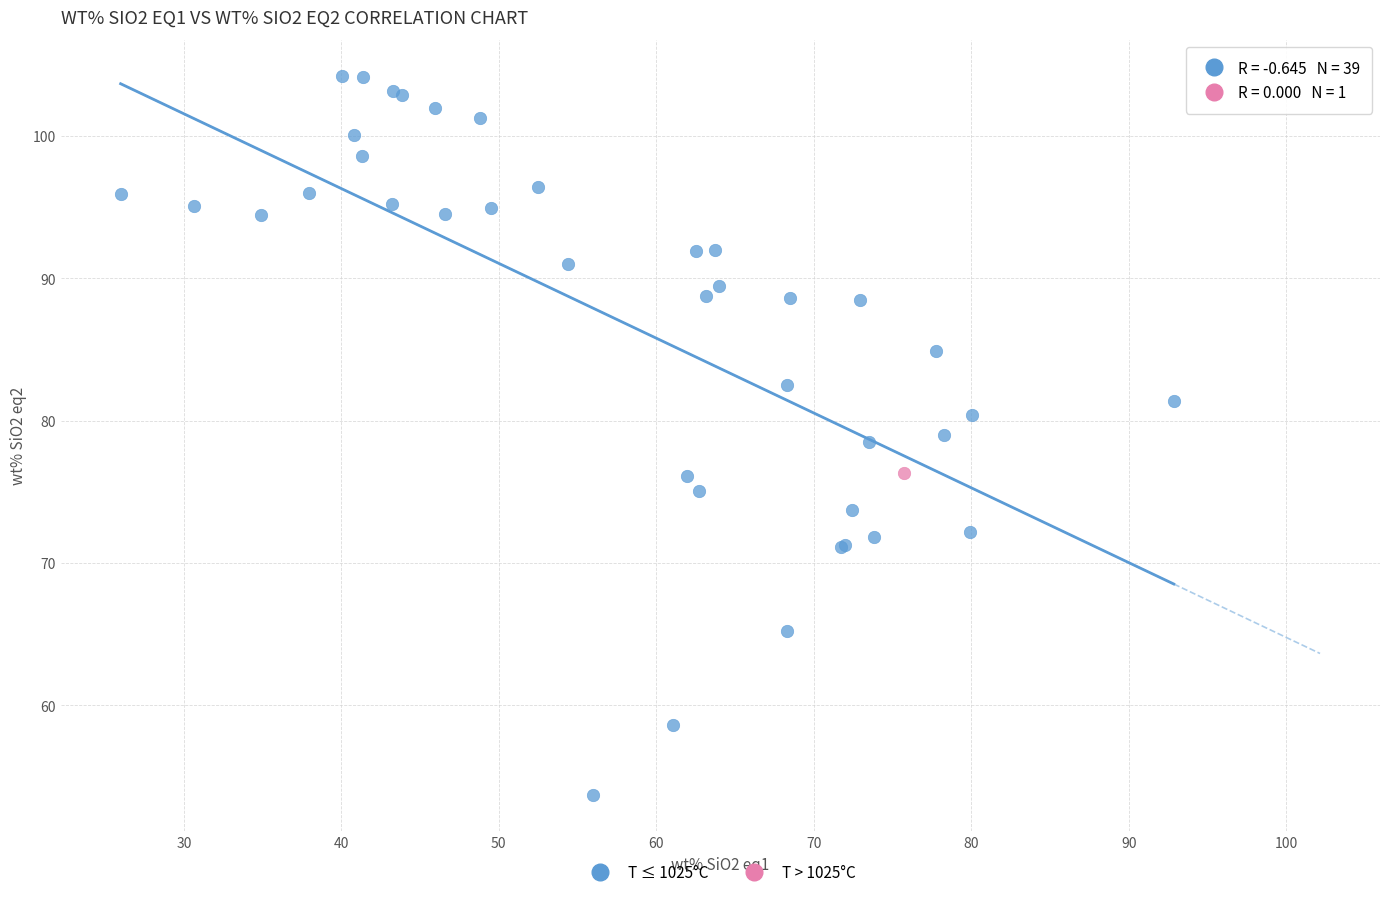

What are all the series names shown in the legend?

T ≤ 1025°C, T > 1025°C